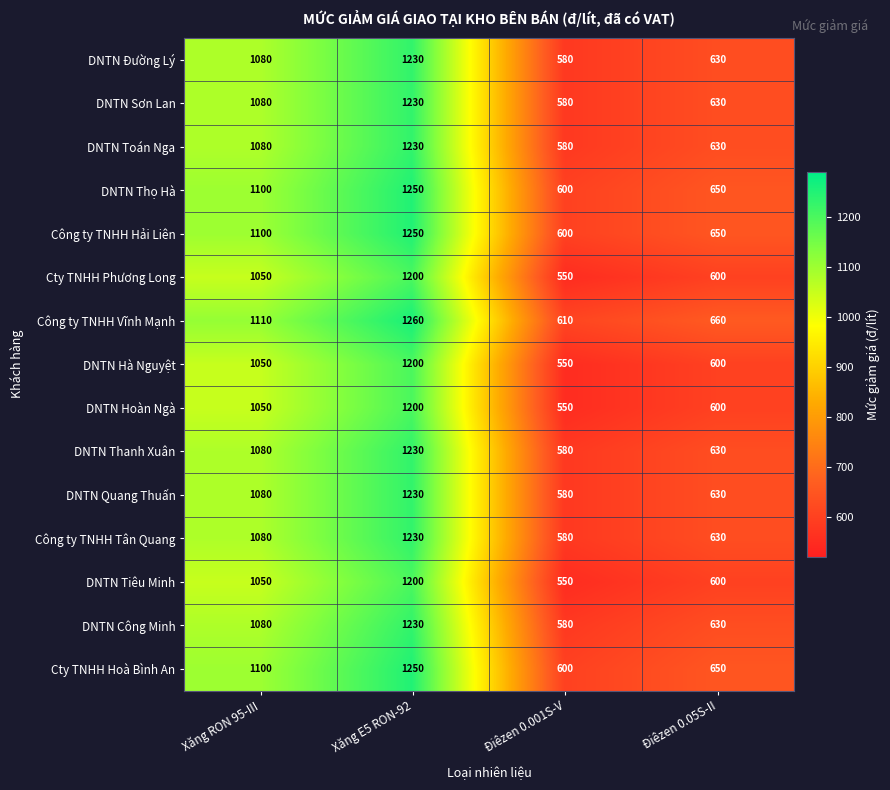

What is the spread (max minus min) of values at Xăng E5 RON-92?

60